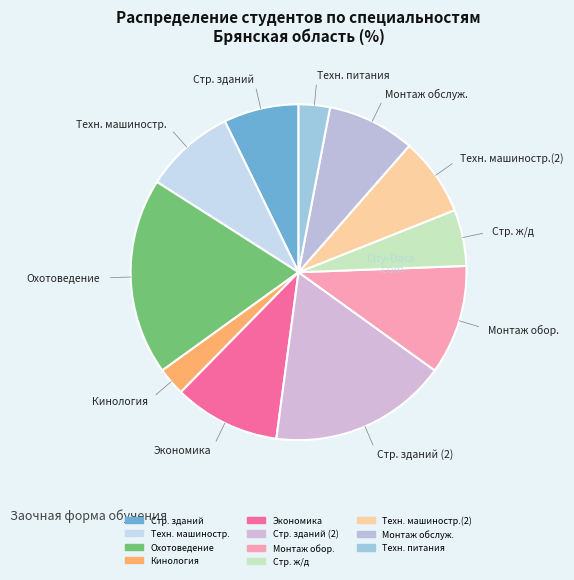

How many slices are in this pie chart?

11